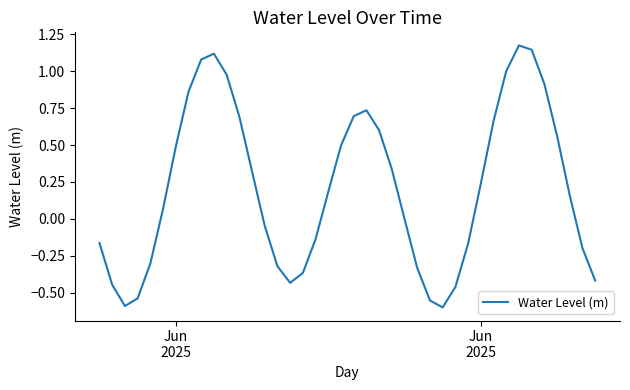

What is the difference between the maximum and minimum values?

1.8